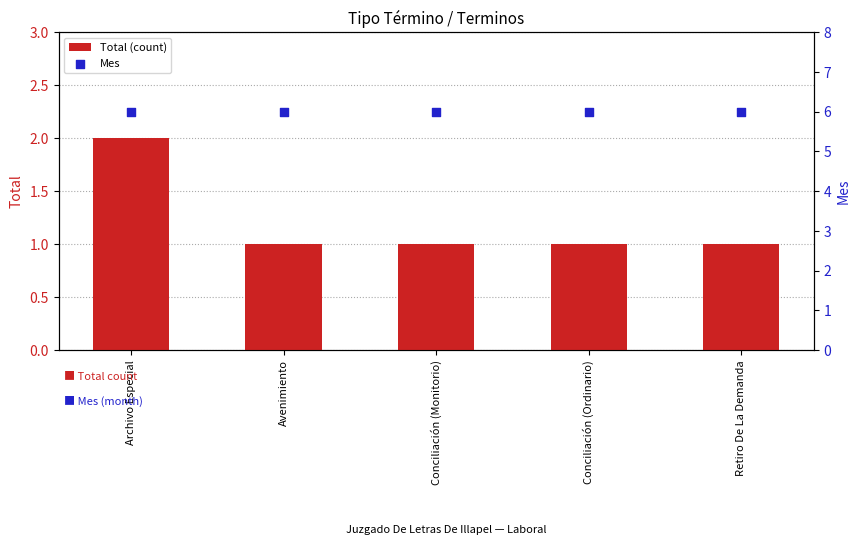

Which series has the largest total across all categories?

Mes